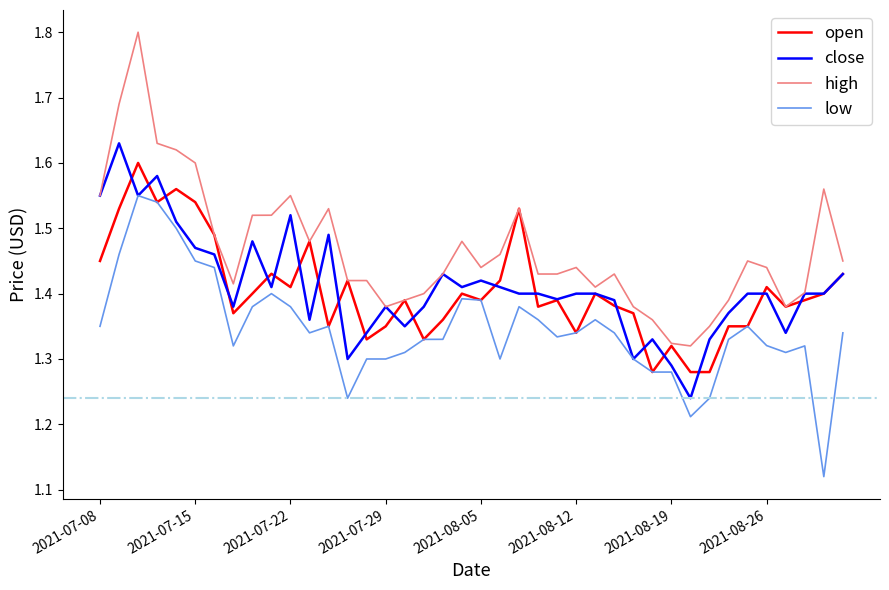

What is the difference between the maximum and minimum values in the high series?

0.5